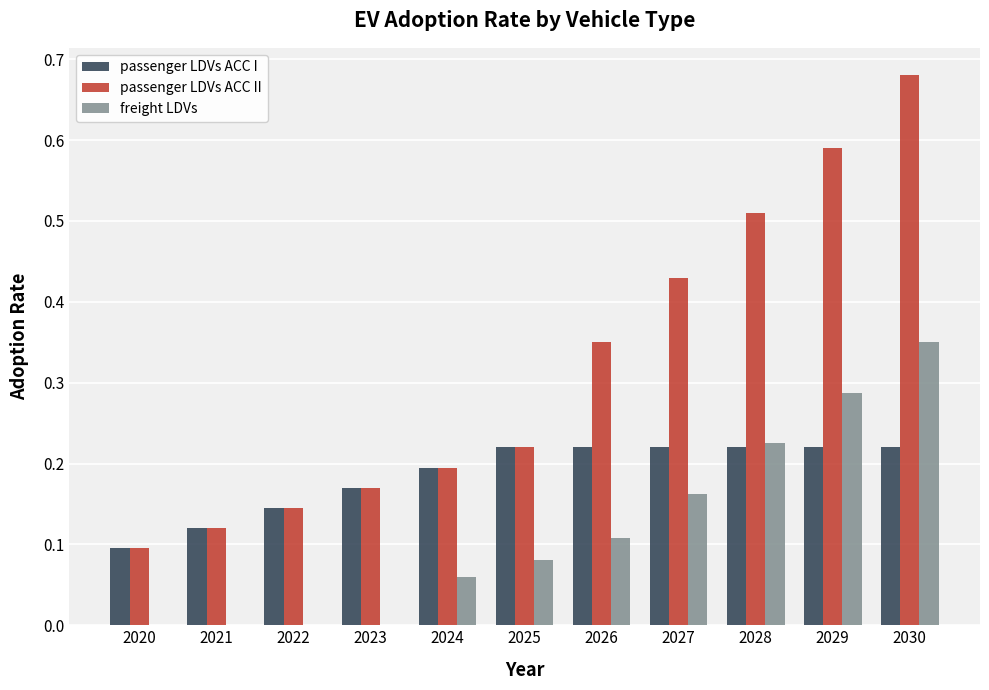

What are all the series names shown in the legend?

passenger LDVs ACC I, passenger LDVs ACC II, freight LDVs